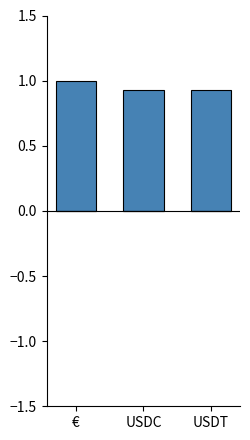

Read the value at €.

1.0